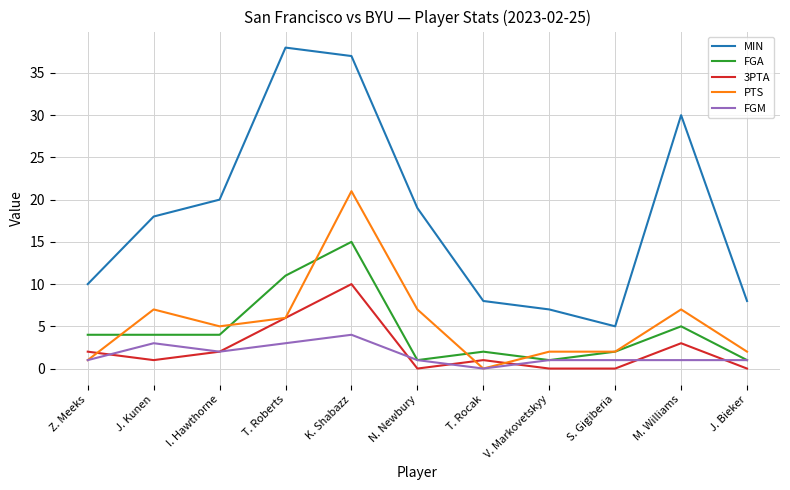

Which category has the highest value in the MIN series?

T. Roberts